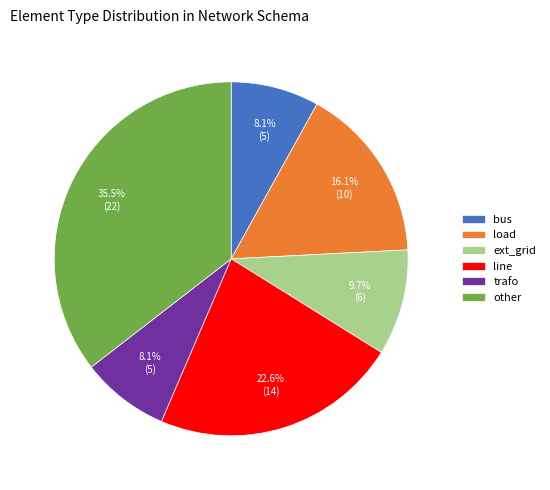

What is the largest slice in the pie chart?

other